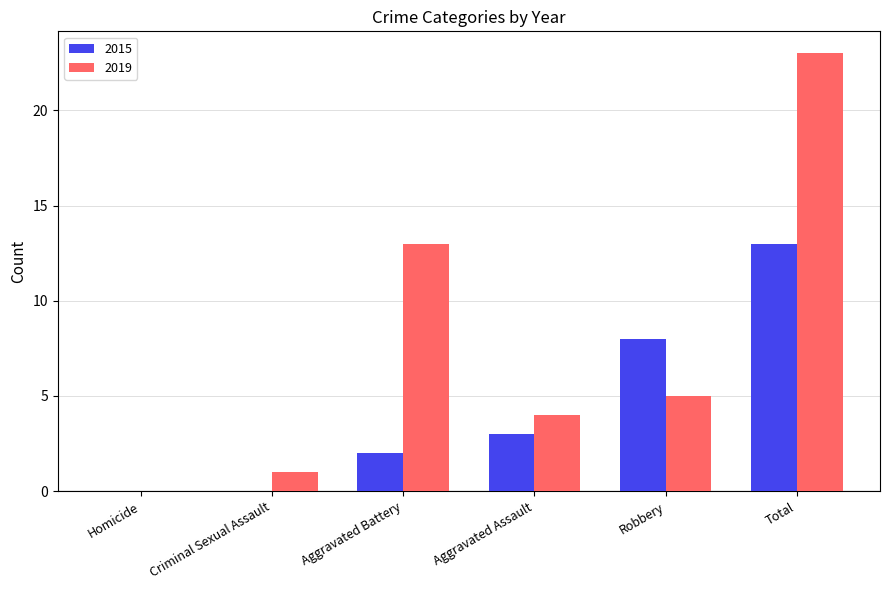

What value does the 2019 series have at Criminal Sexual Assault?

1